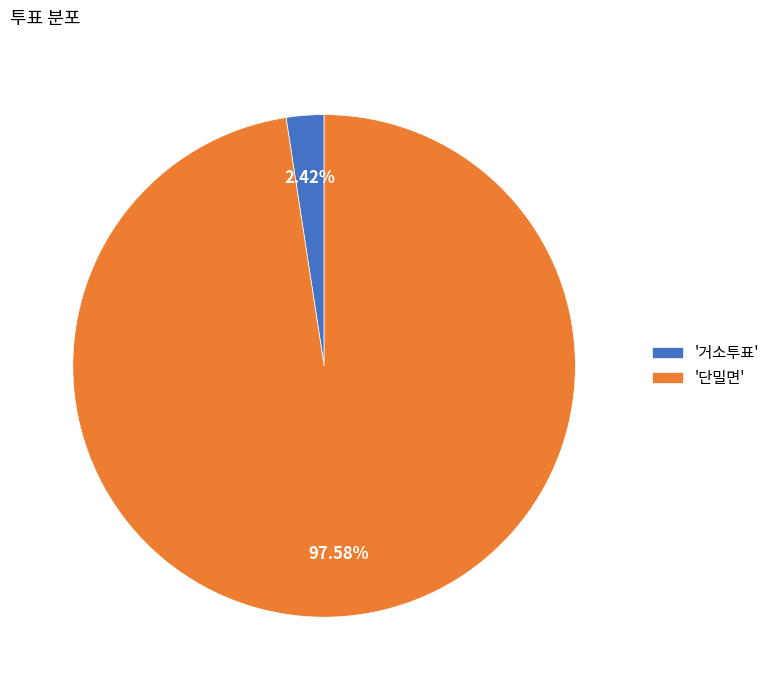

Rank the categories by value from lowest to highest.

'거소투표', '단밀면'